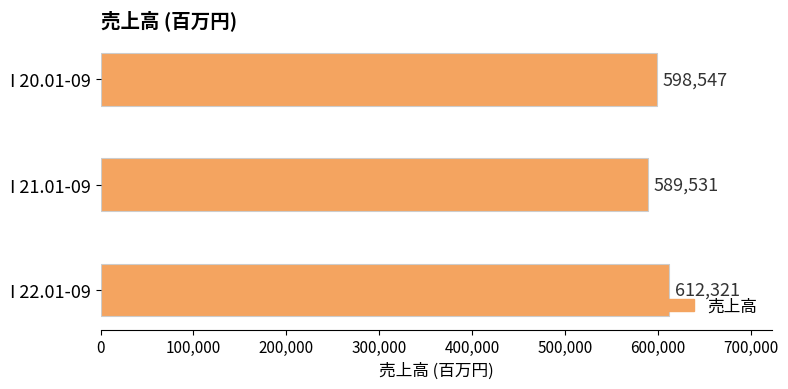

How many values are below 598547?

1